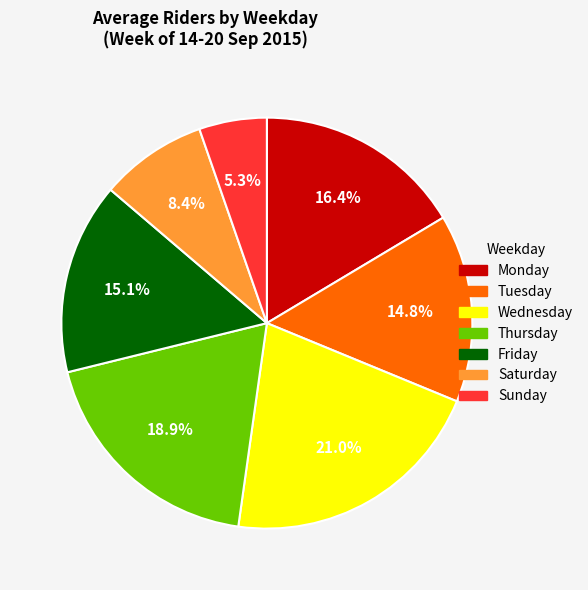

What percentage is the Wednesday slice, to the nearest percent?

21%